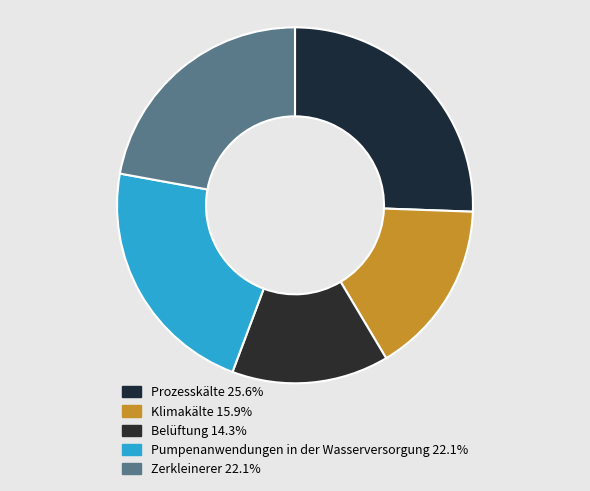

How many segments does this pie chart have?

5